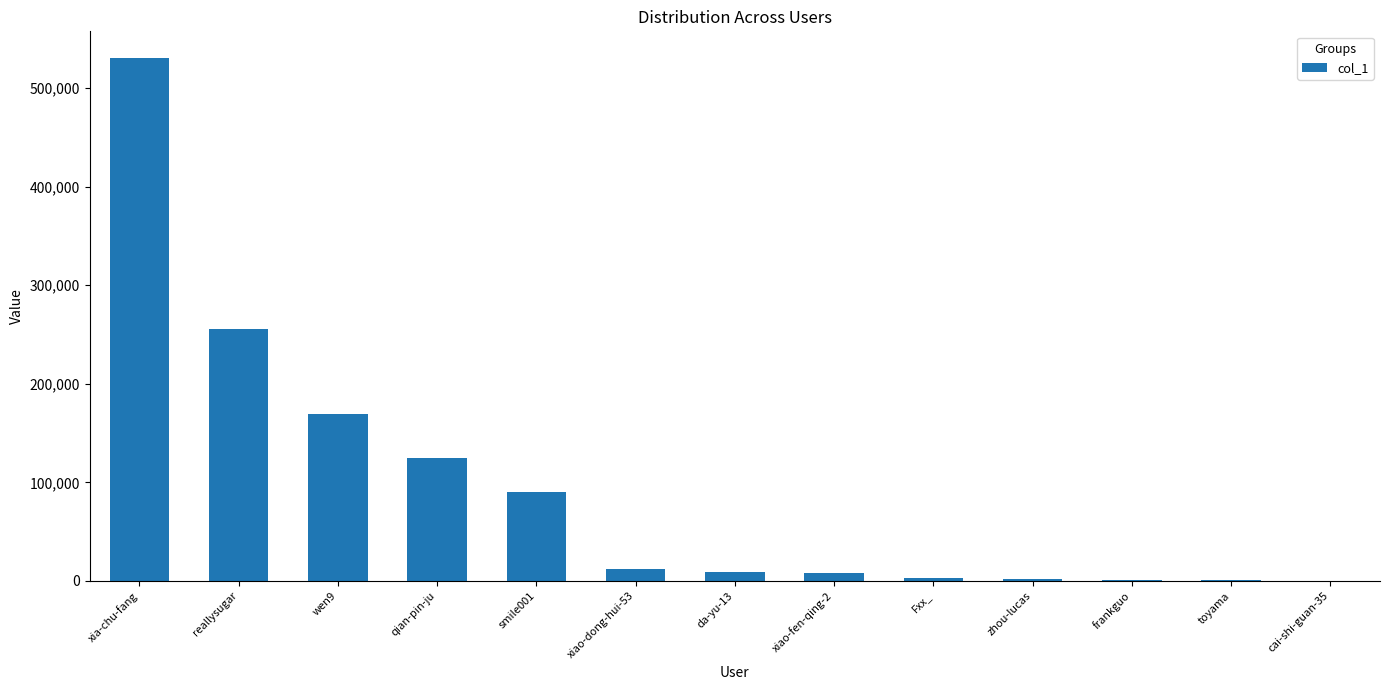

Count the number of data series in this chart.

1